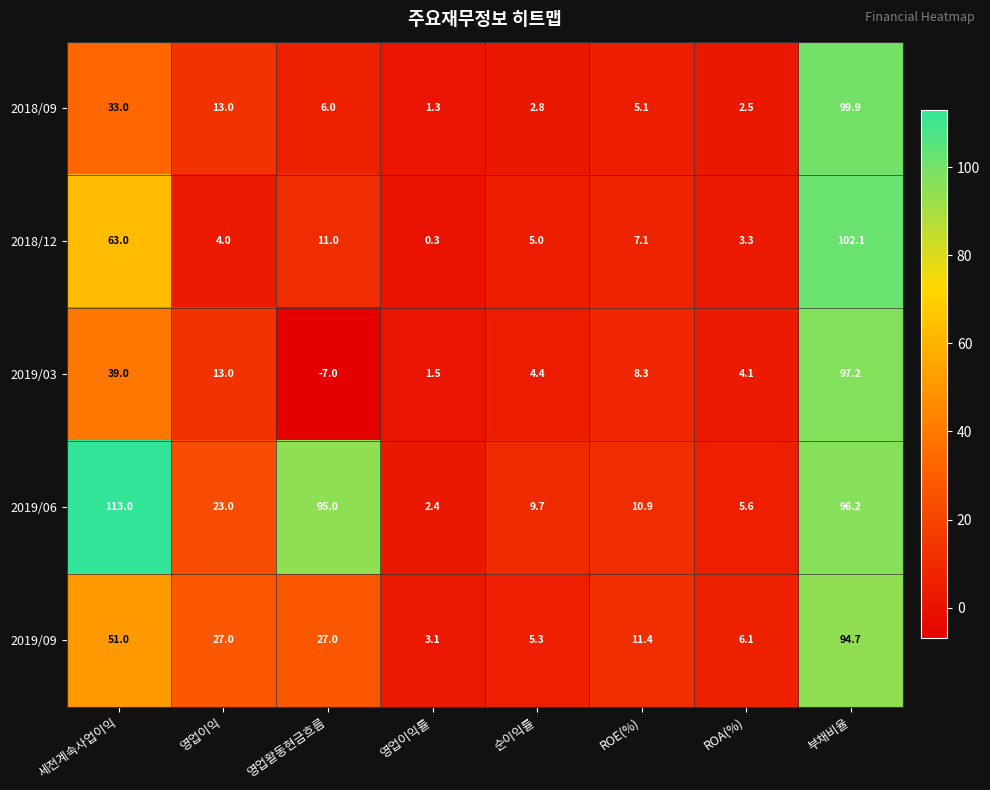

At how many categories does at least one series exceed 44?

3